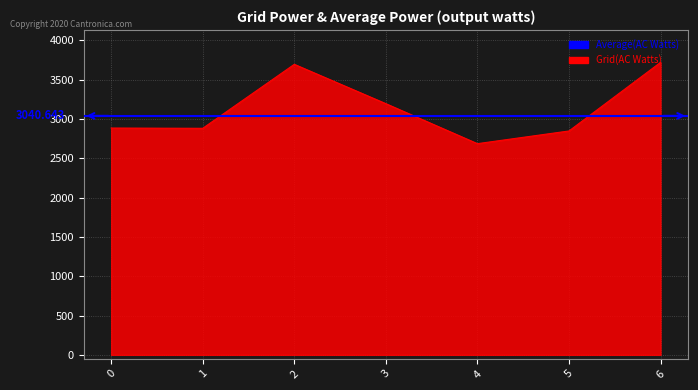

Which label corresponds to the largest value in the chart?

6